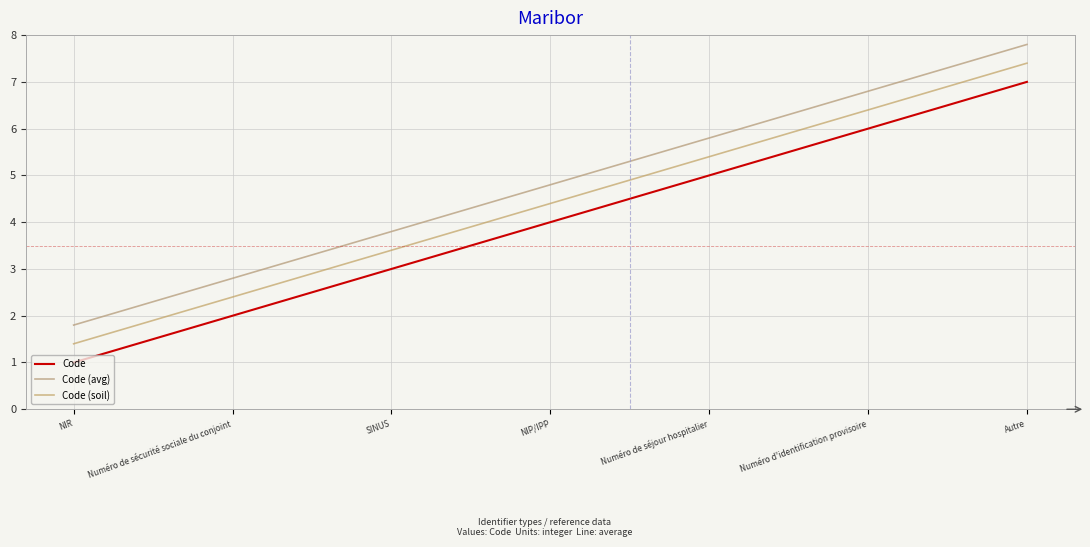

Rank the series by their average value, from highest to lowest.

Code (avg), Code (soil), Code